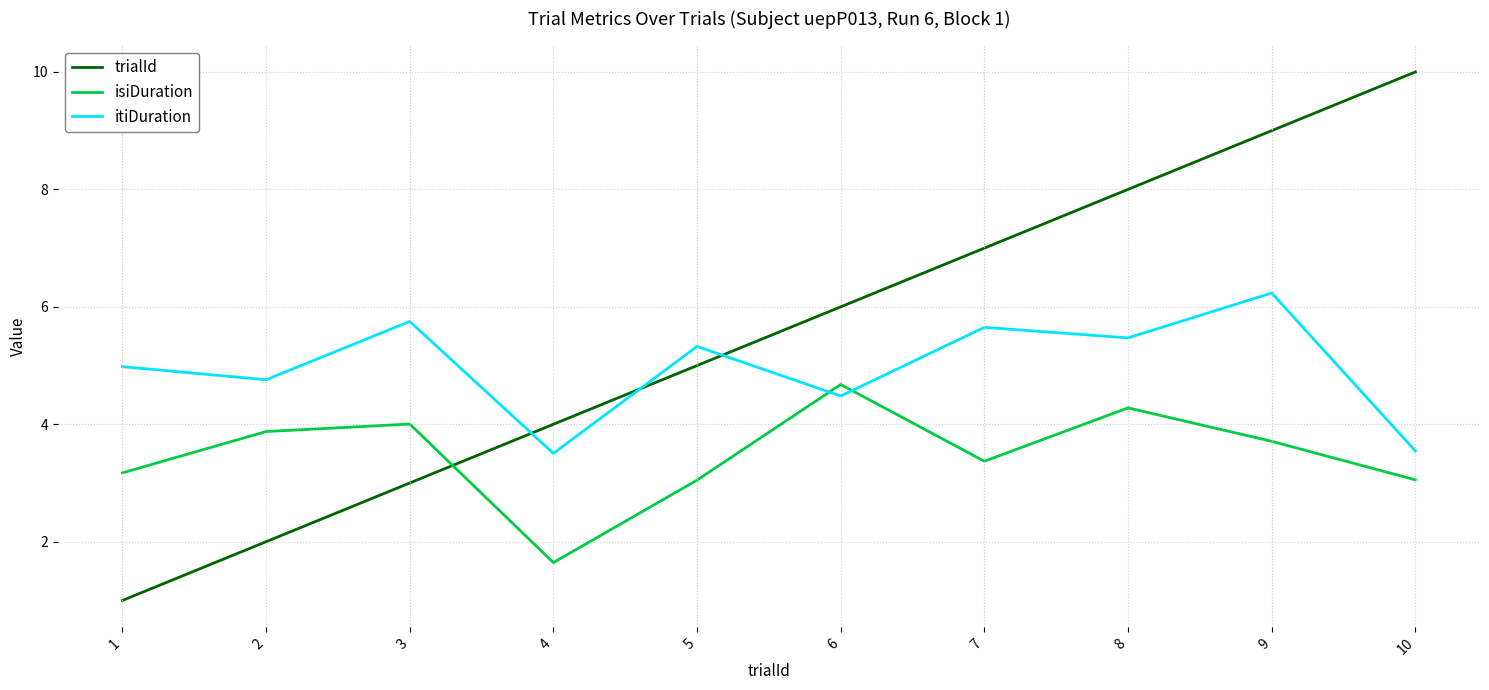

At which category does itiDuration reach its first local valley?

2